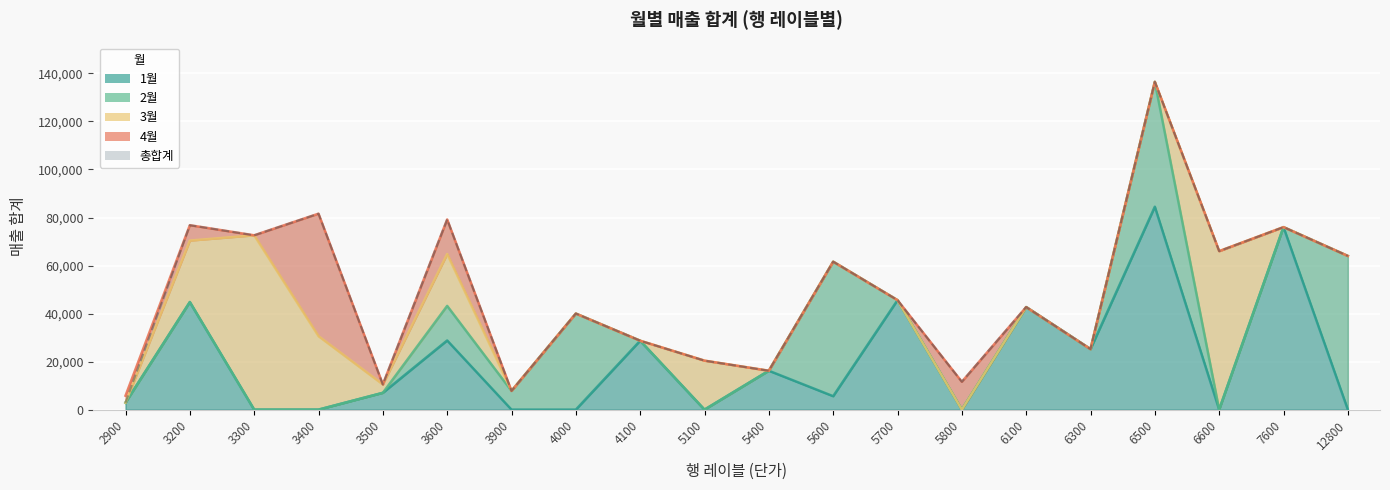

Which label corresponds to the smallest value in the chart?

2900